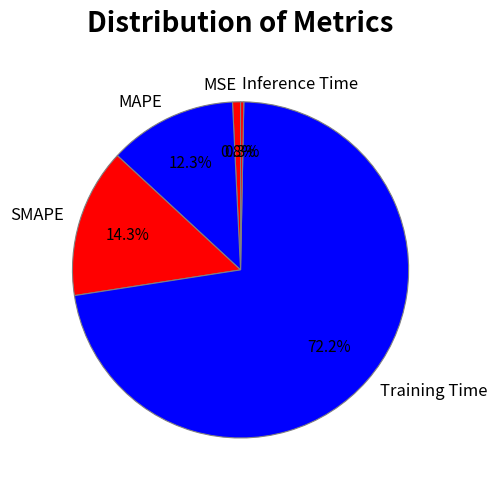

To the nearest percent, what is the combined percentage of Training Time and MSE?

73%